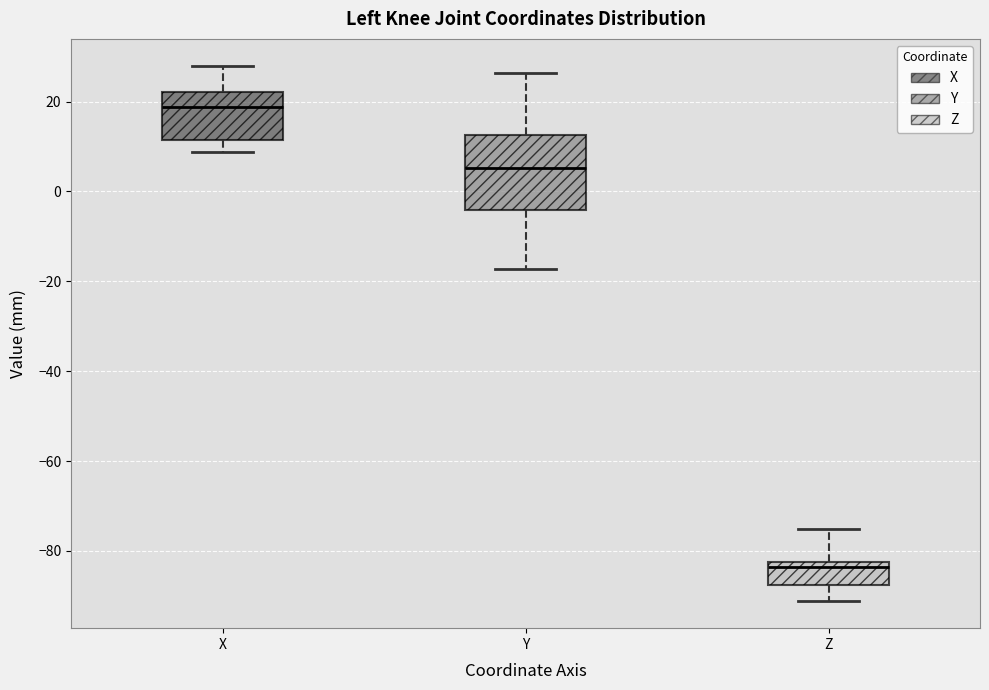

Comparing the boxes themselves (not the whiskers), which one is the tallest?

Y